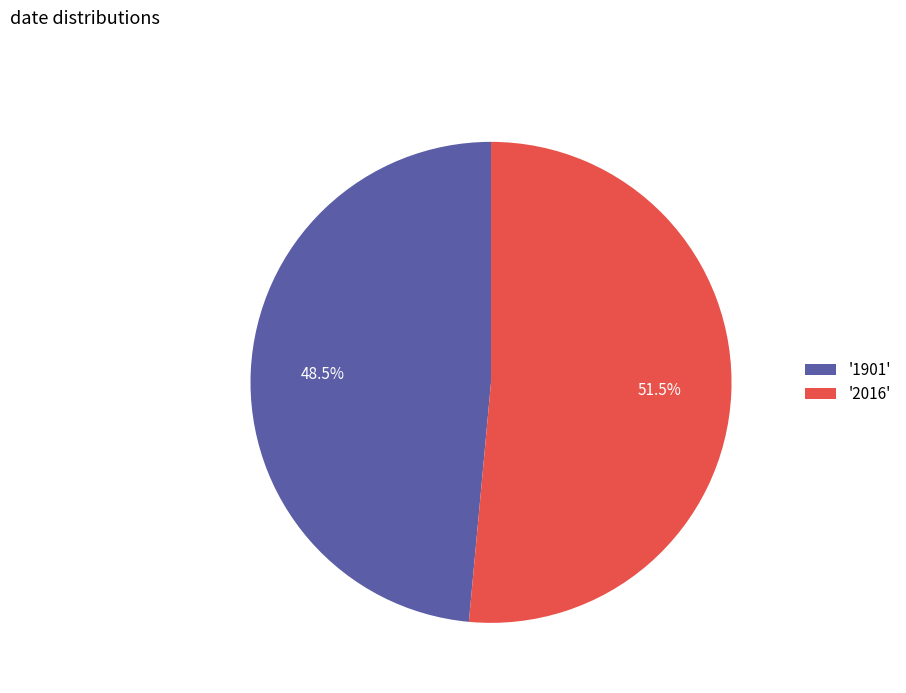

What is the ratio of the value at '2016' to the value at '1901'?

1.1